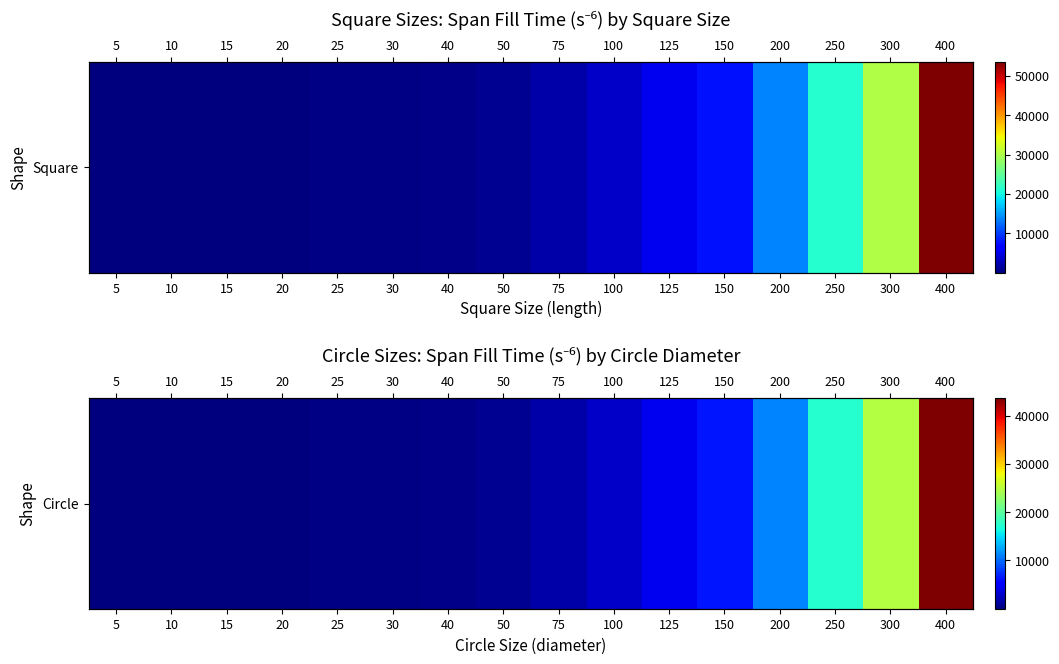

List the labels in order of value, smallest first.

5, 10, 15, 20, 25, 30, 40, 50, 75, 100, 125, 150, 200, 250, 300, 400